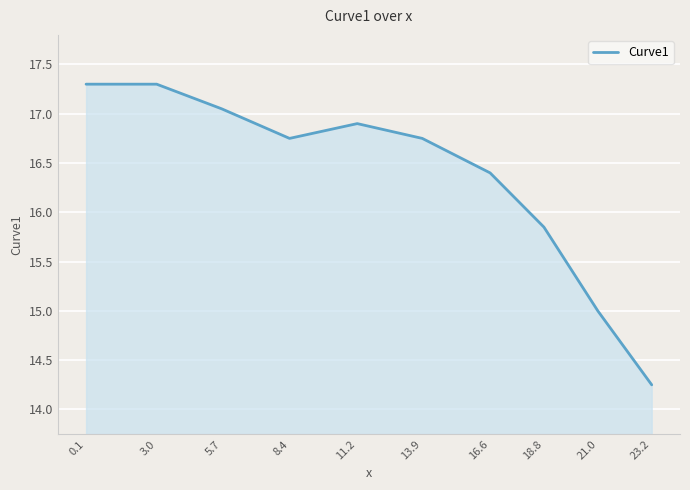

The chart shows a value of 23.4 at 23.2. True or false?

False